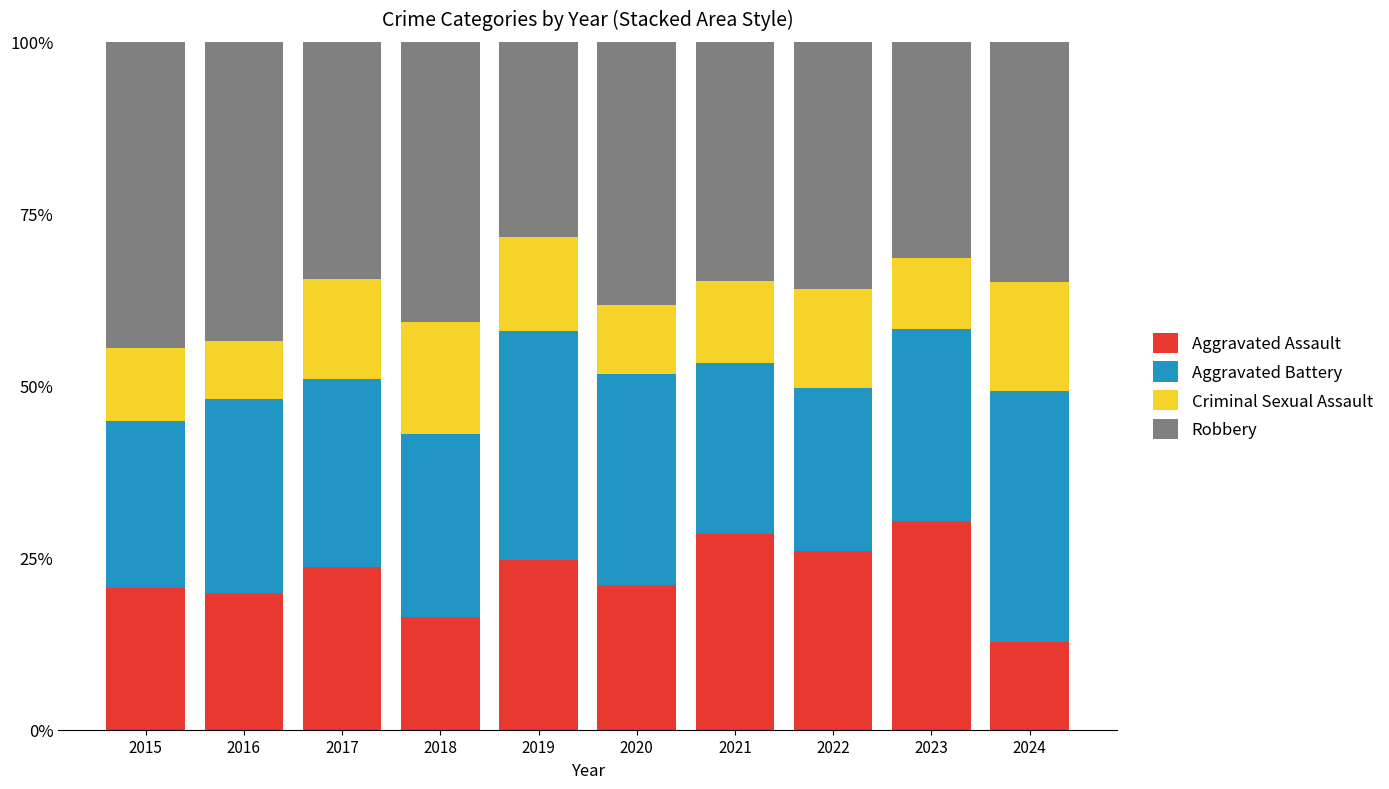

What is the lowest value of the Aggravated Assault series?

12.7